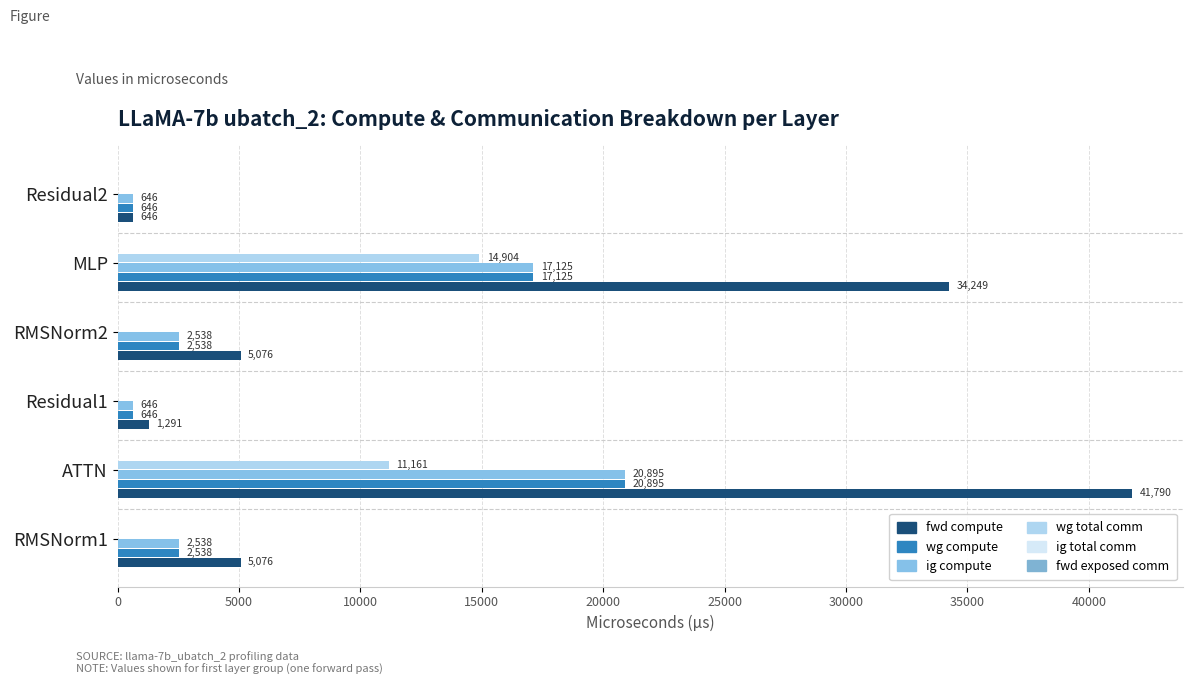

How many series are shown in this chart?

4